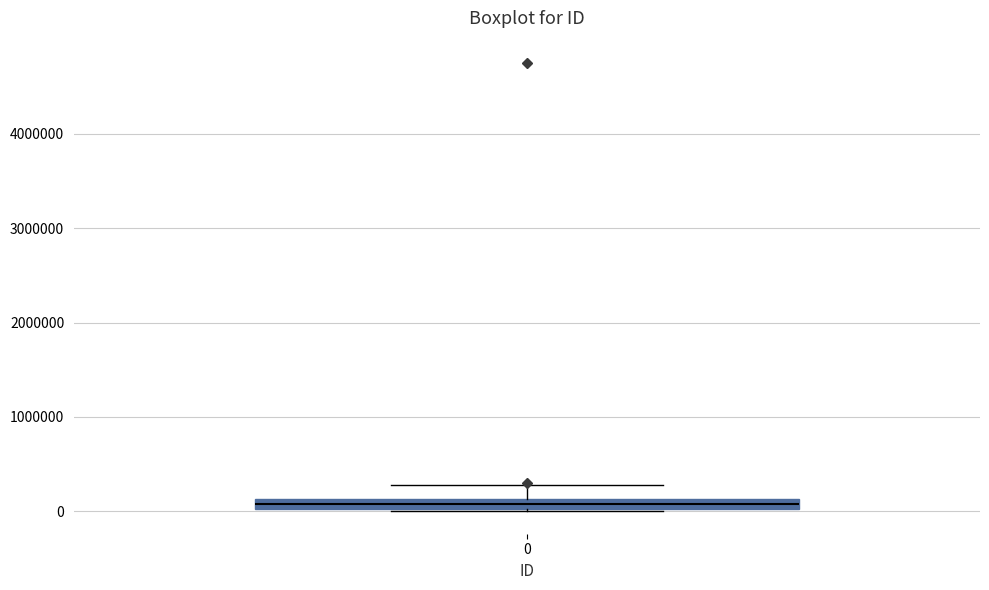

Where does the upper whisker of the box at x = 0 end on the y-axis? The values are not printed on the chart, so give them approximately, as read against the axis.

300000